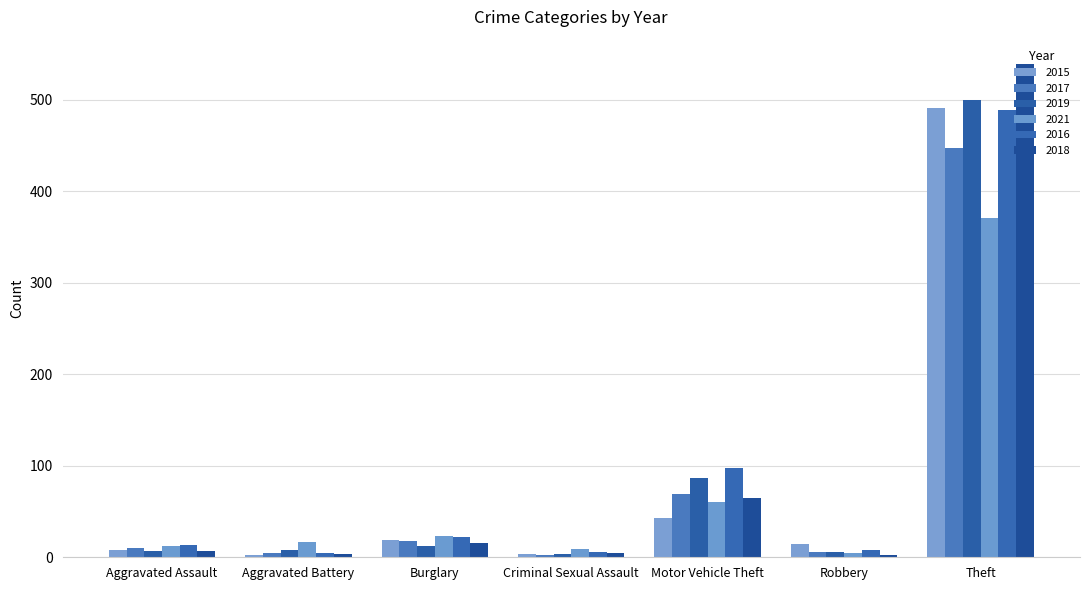

How many groups of bars are there?

7